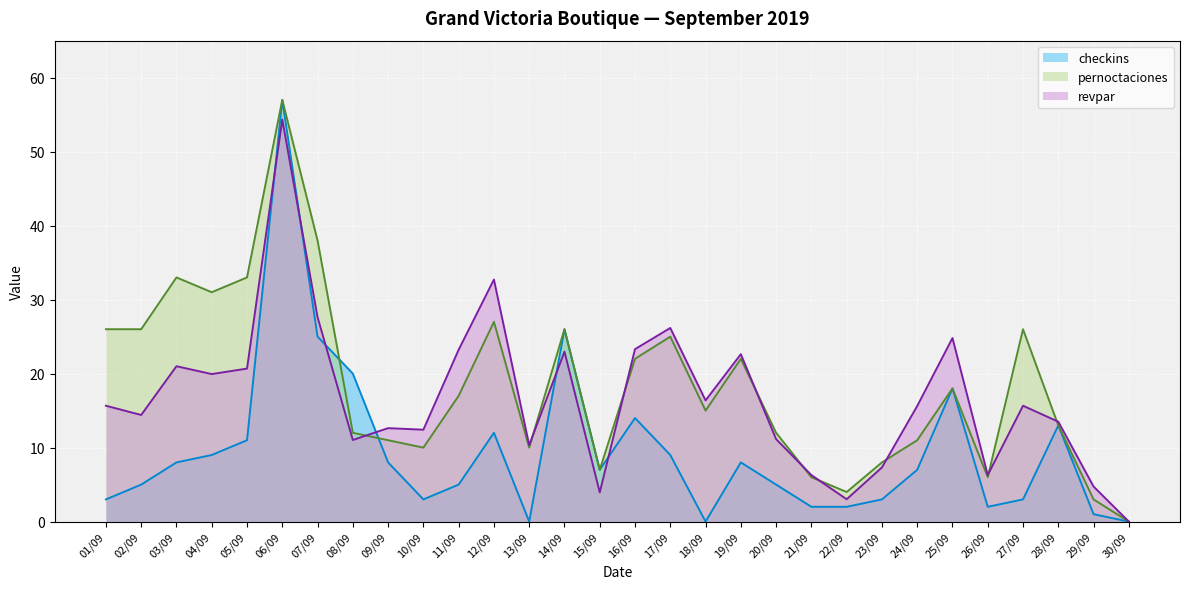

How many lines are shown in the chart?

3